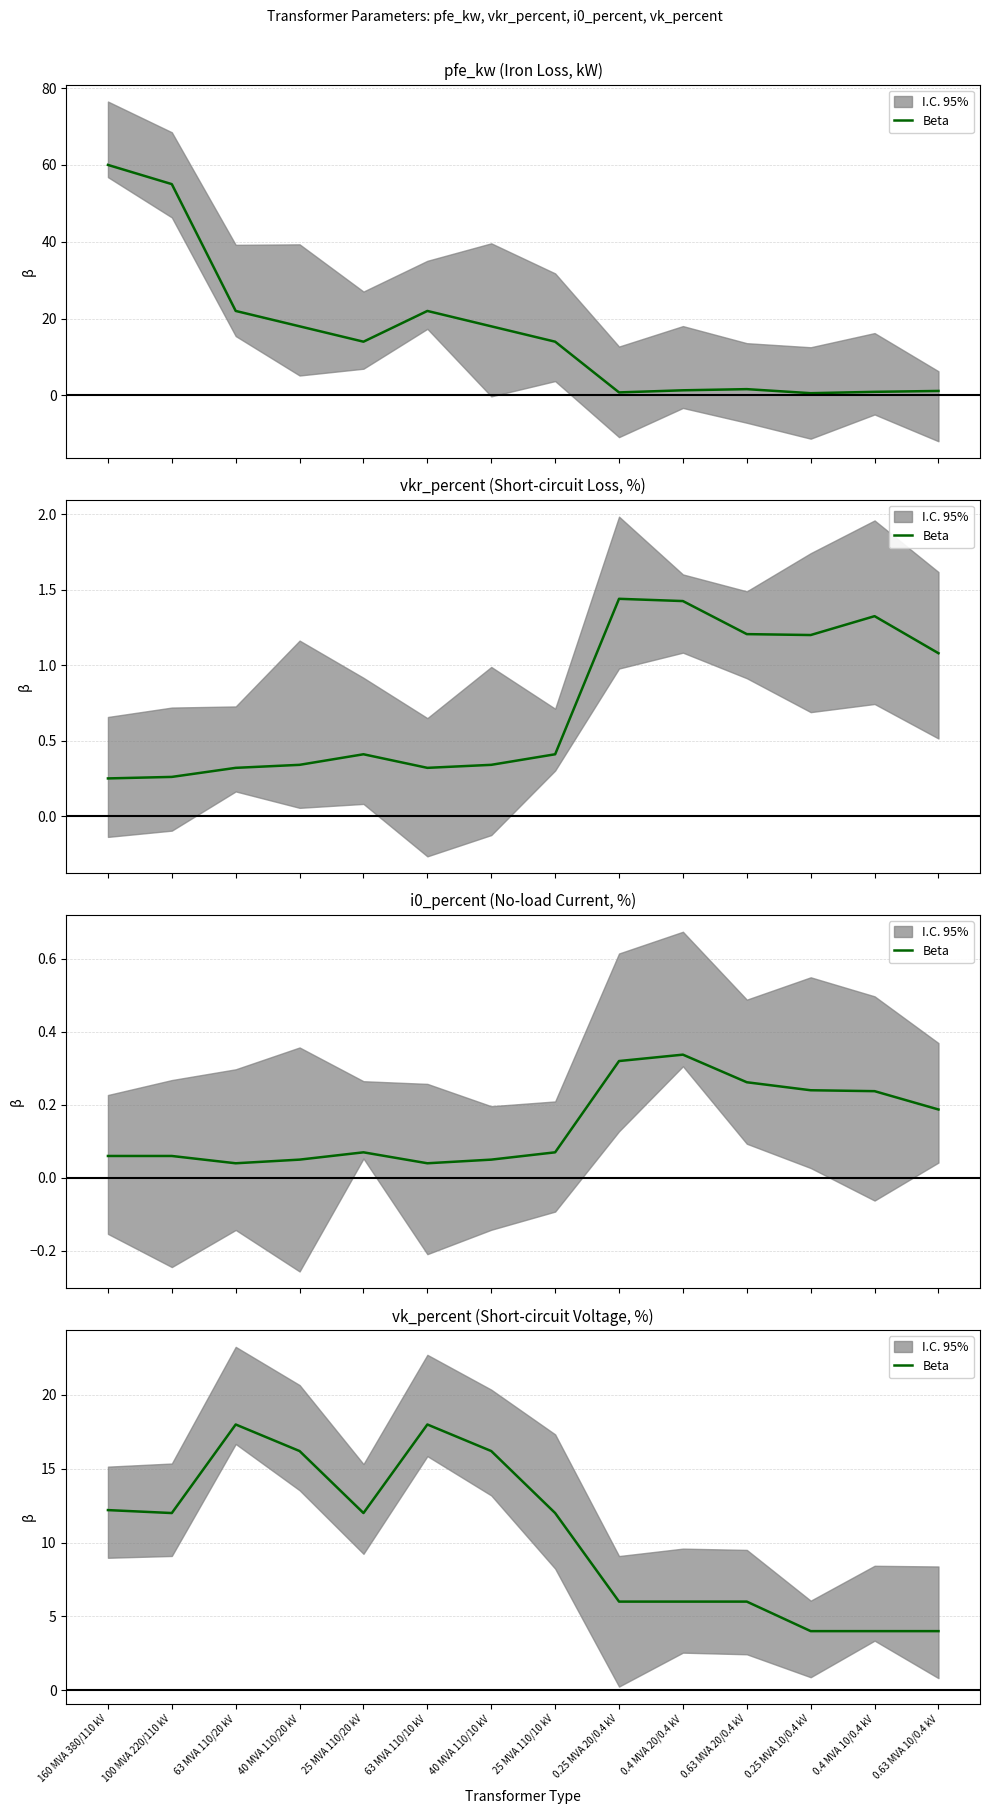

What is the label of the 13th point from the left?

0.4 MVA 10/0.4 kV